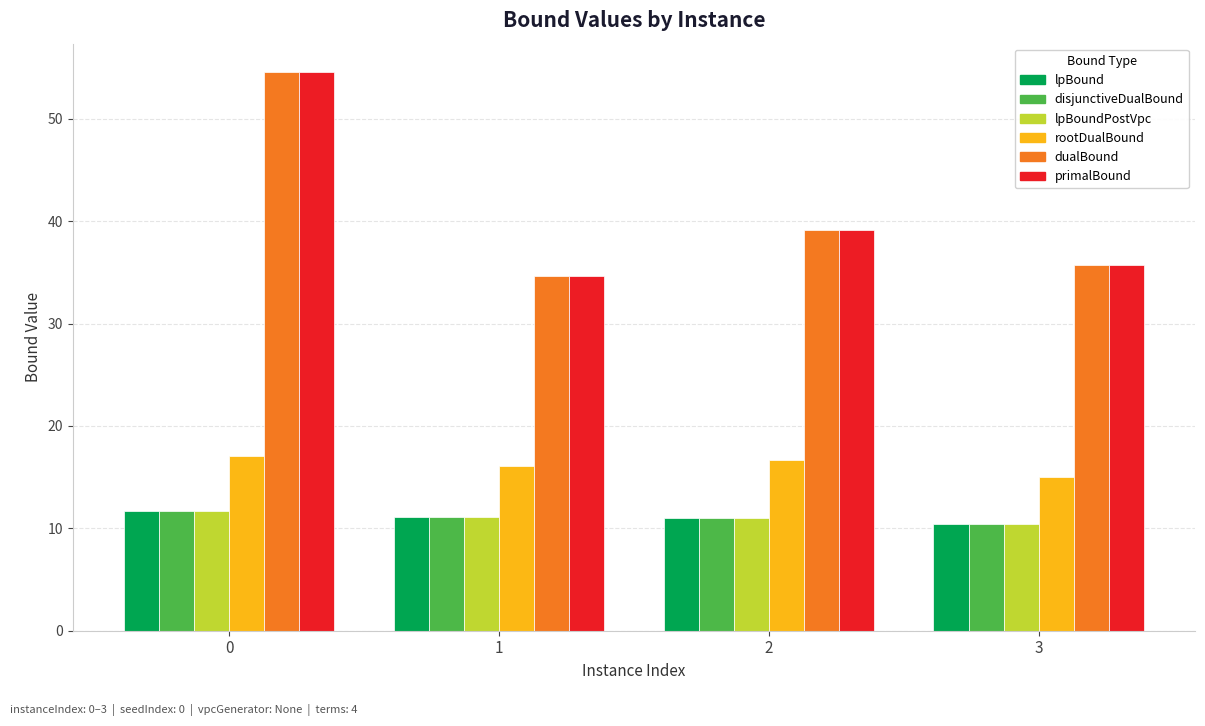

At how many categories does at least one series exceed 26?

4